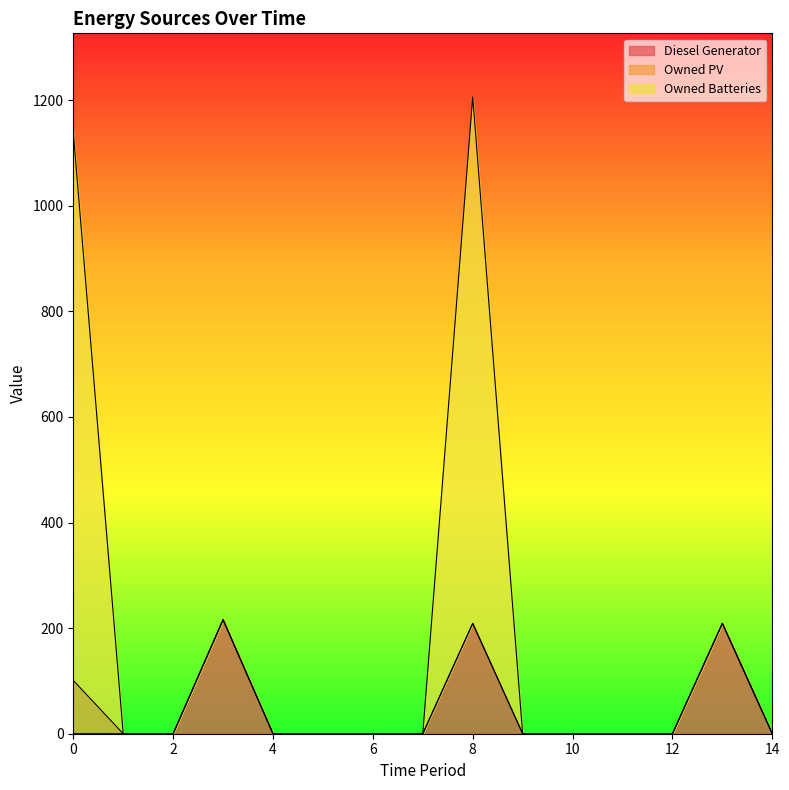

True or false: Owned Batteries has more than 0 points higher than both neighbors.

True